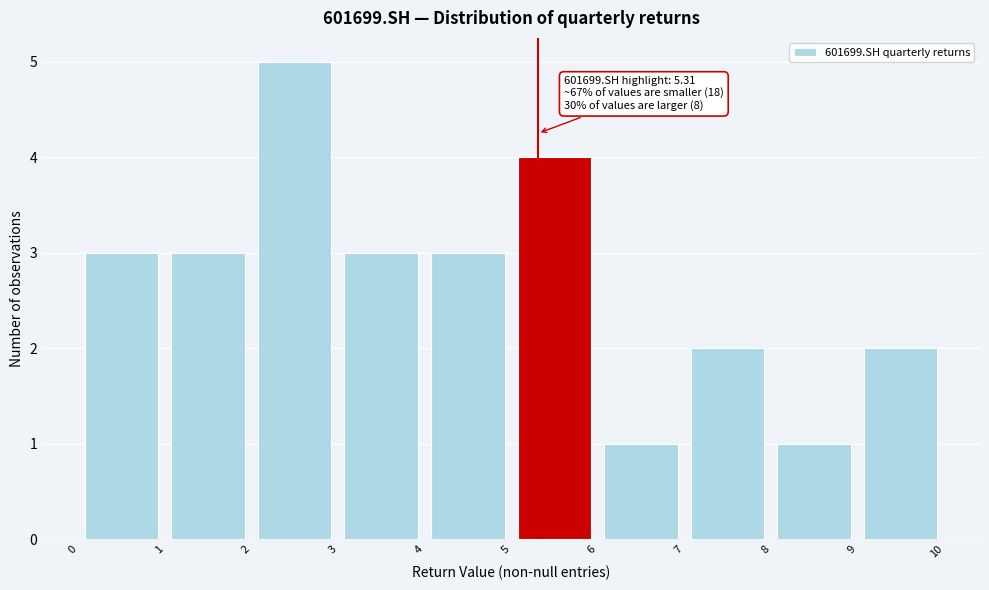

Over which range of the x-axis is the bar tallest?

2 to 3